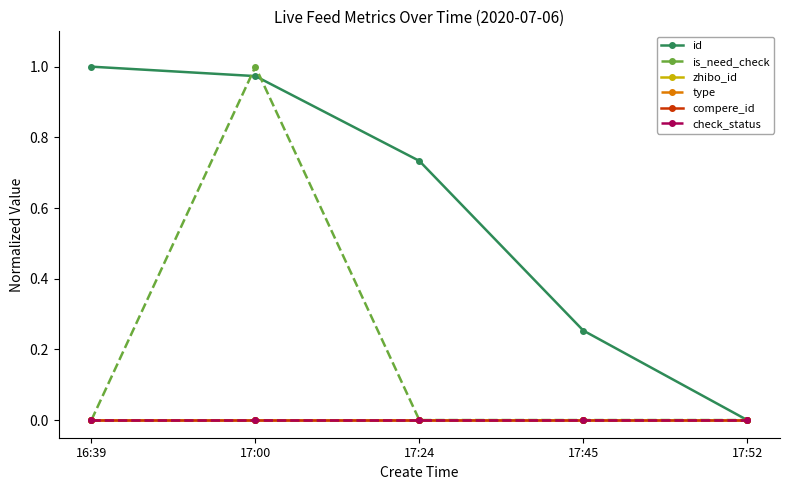

Does the chart have visible grid lines?

No